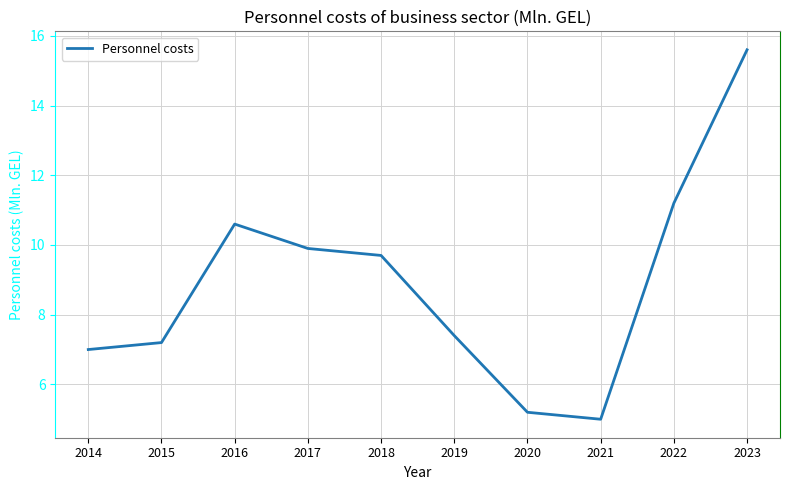

What is the sum of all values?

88.8